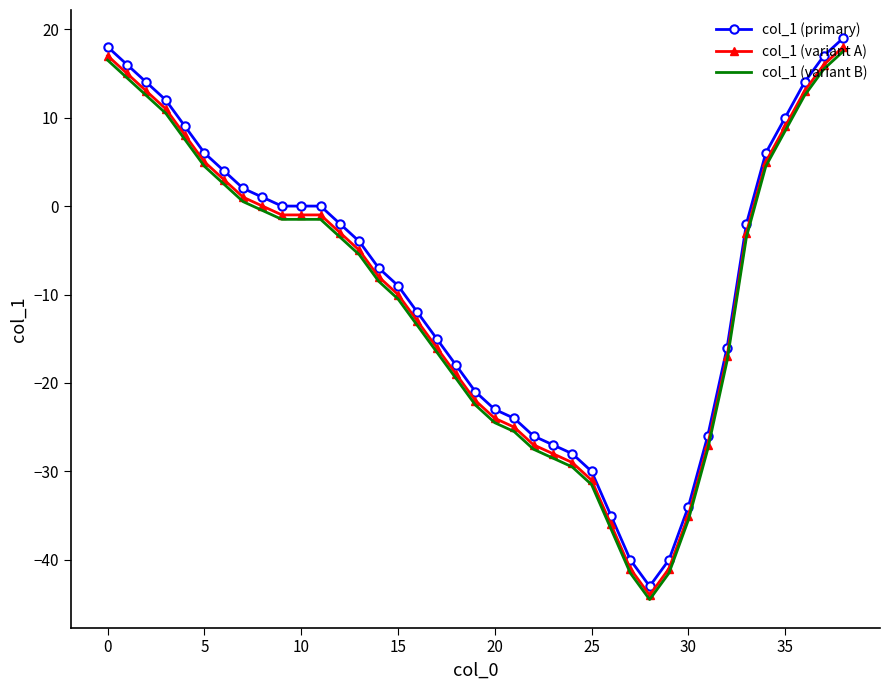

True or false: col_1 (variant B) and col_1 (primary) intersect in this chart.

False